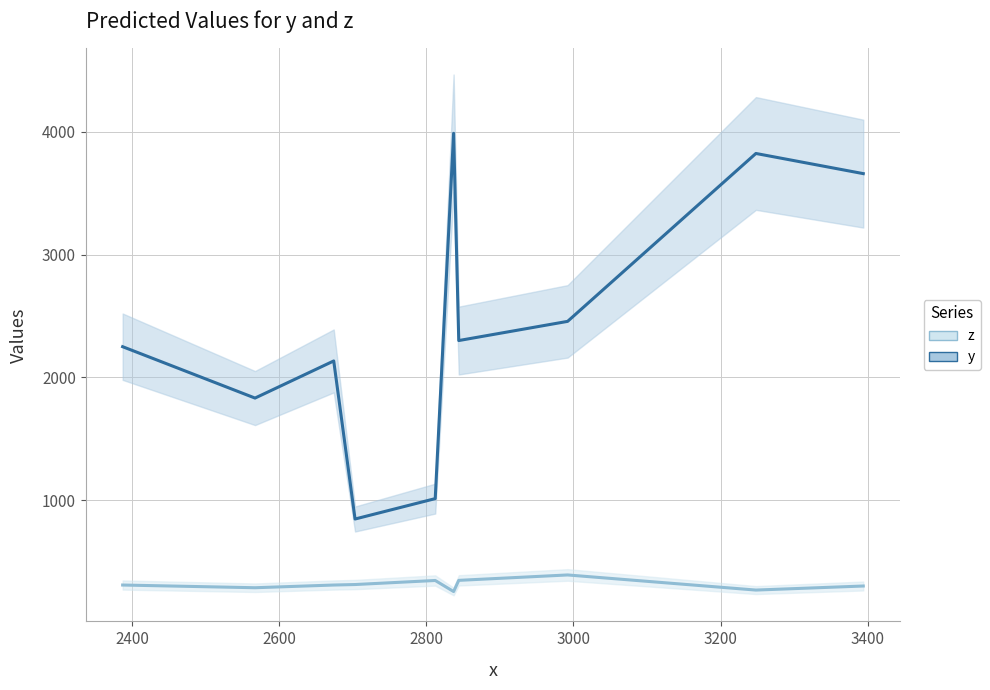

Rank the series by their average value, from lowest to highest.

z, y